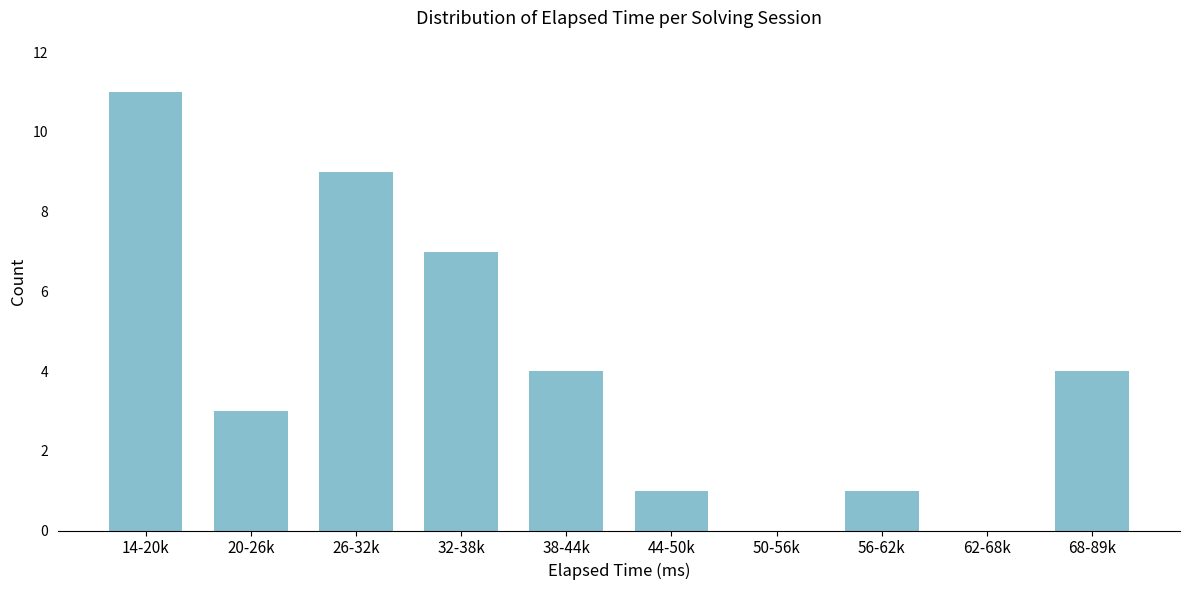

Reading left to right, what are all the values shown in this chart?

14-20k=11	20-26k=3	26-32k=9	32-38k=7	38-44k=4	44-50k=1	50-56k=0	56-62k=1	62-68k=0	68-89k=4